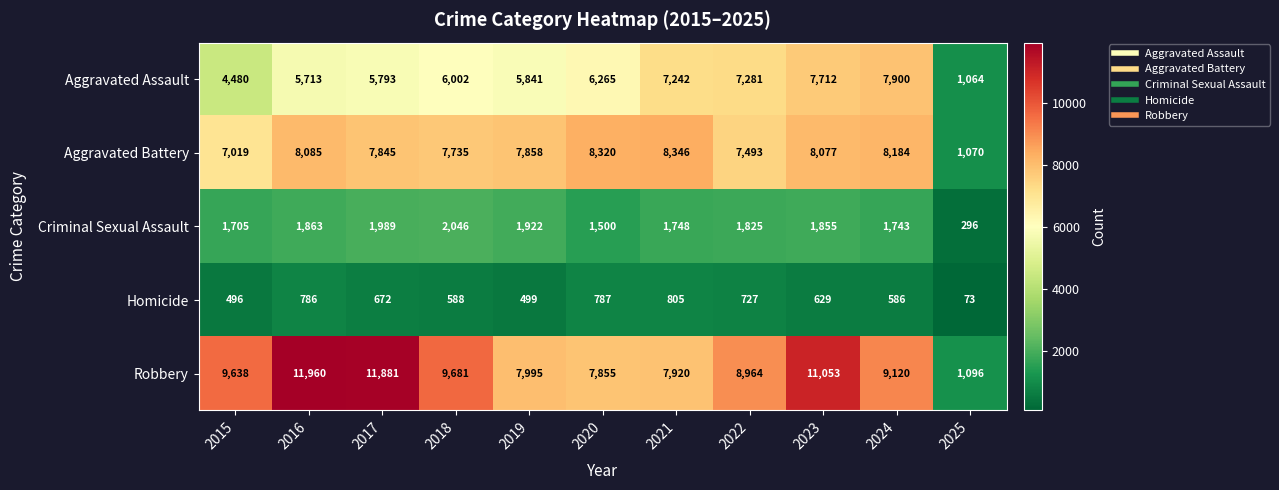

Rank the series by their maximum value, from highest to lowest.

Robbery, Aggravated Battery, Aggravated Assault, Criminal Sexual Assault, Homicide